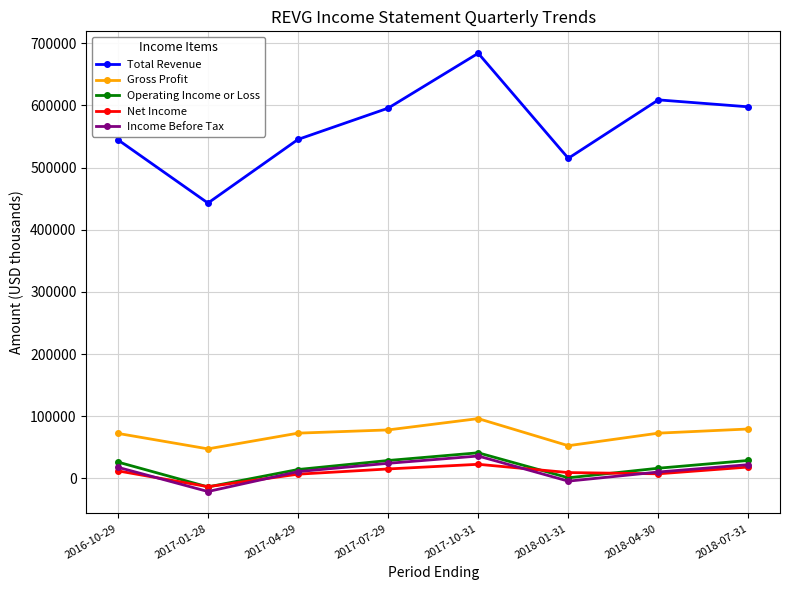

Is it true that Net Income equals 7400 at 2018-04-30?

True